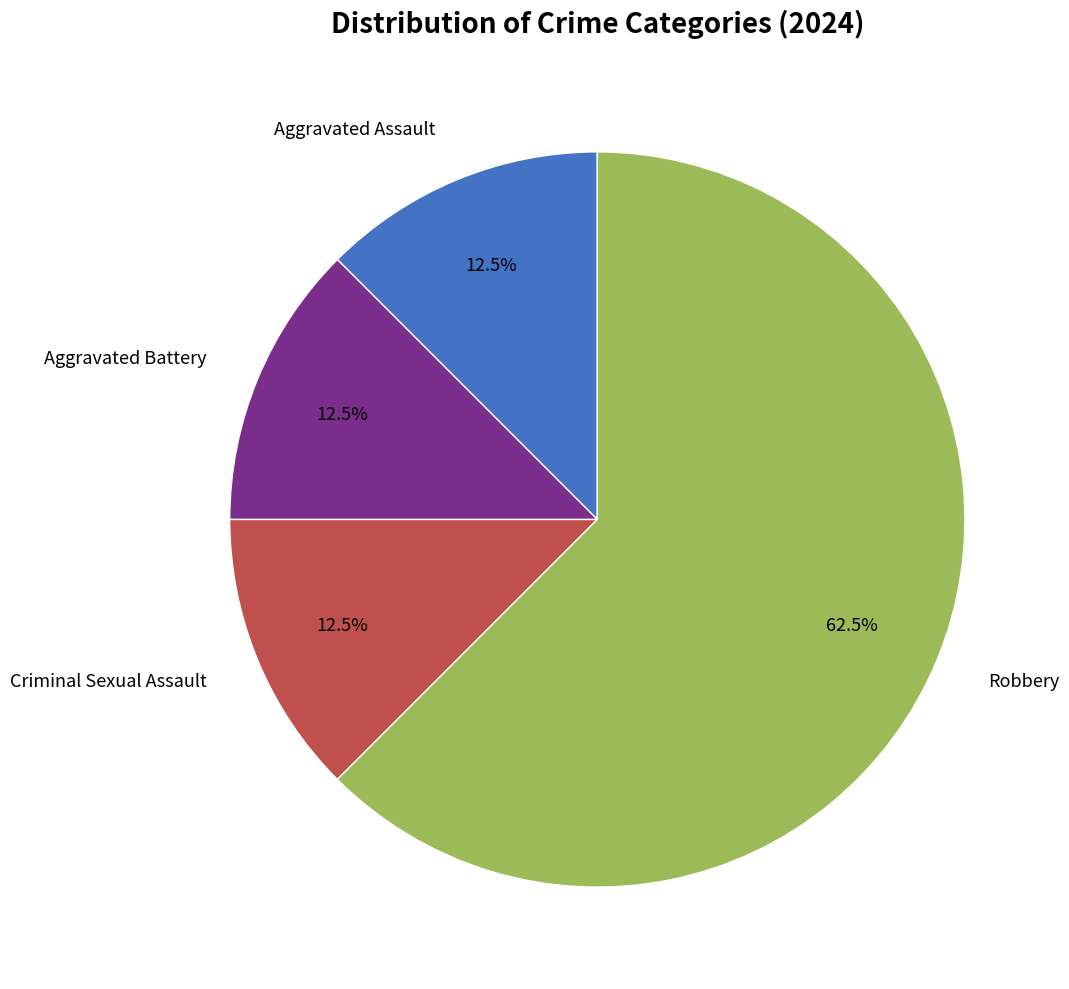

Is there a majority slice in this chart?

Yes